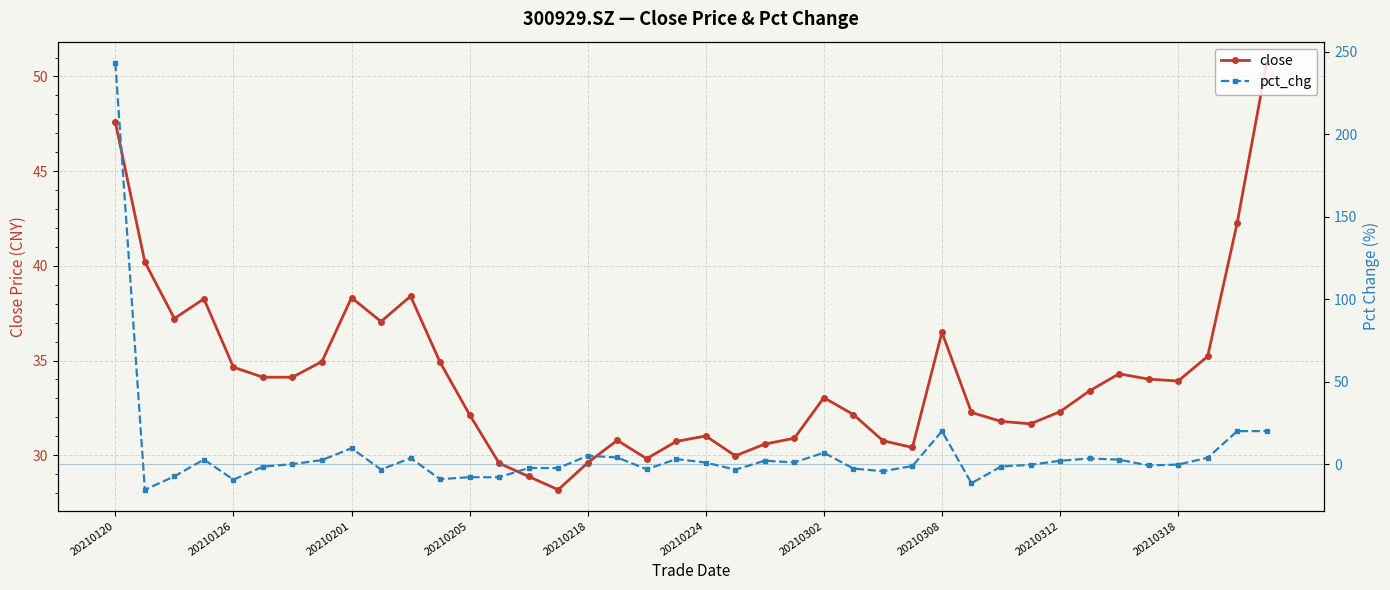

After their last crossing, which series has the higher values: pct_chg or close?

close